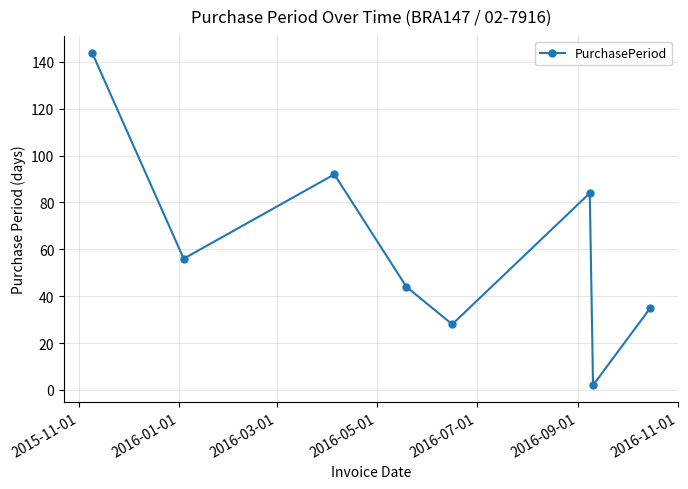

What is the value of the 8th point from the left?

35